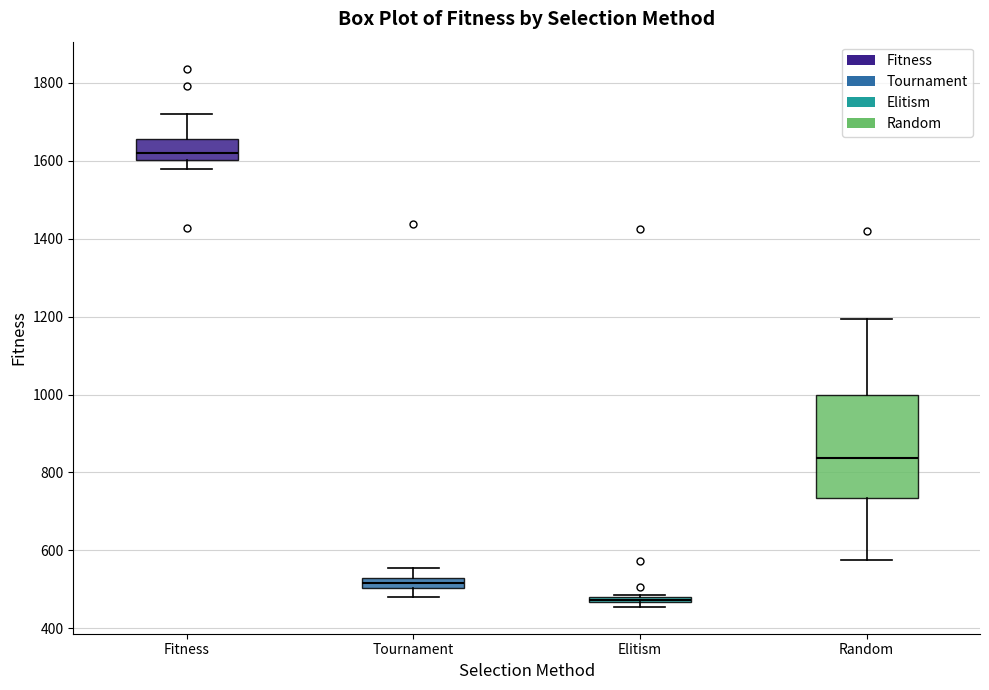

Where is the lower edge of the box for Fitness on the y-axis? The values are not printed on the chart, so give them approximately, as read against the axis.

1600